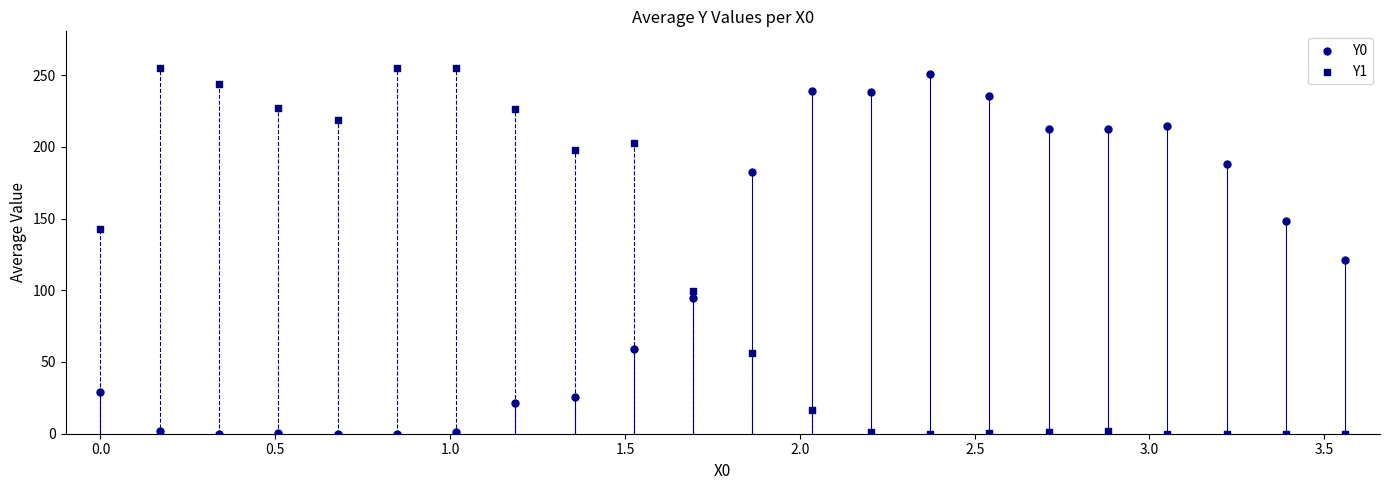

Across all data points, what is the range of Y values (max minus min)?

255.0